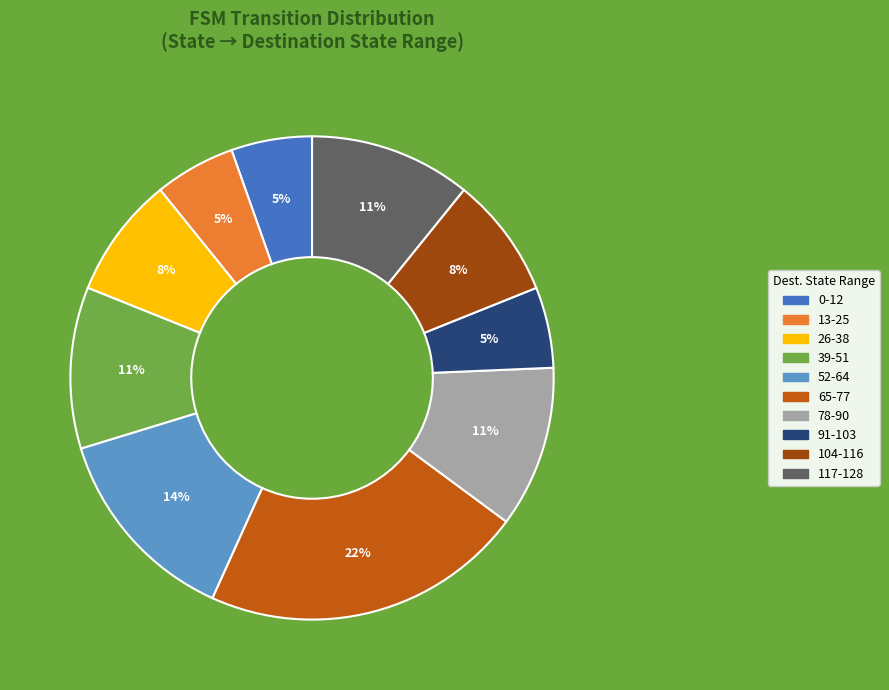

To the nearest percent, what is the average slice percentage?

10%